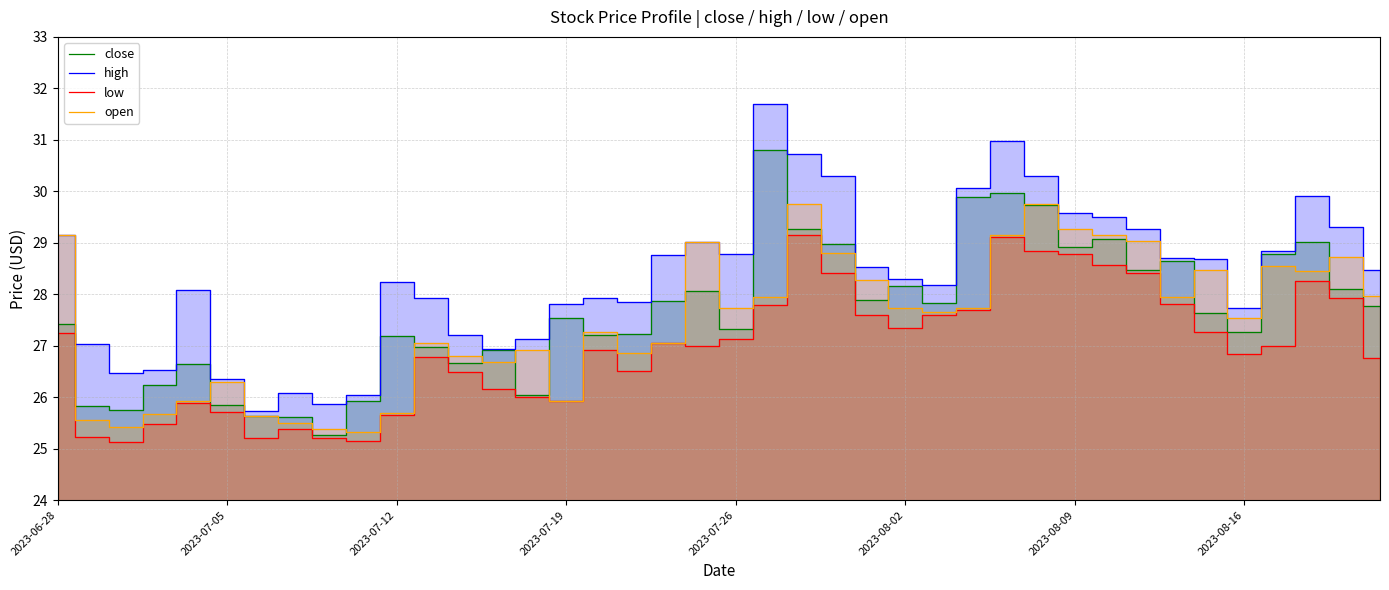

How many interior local peaks does the low series have?

8